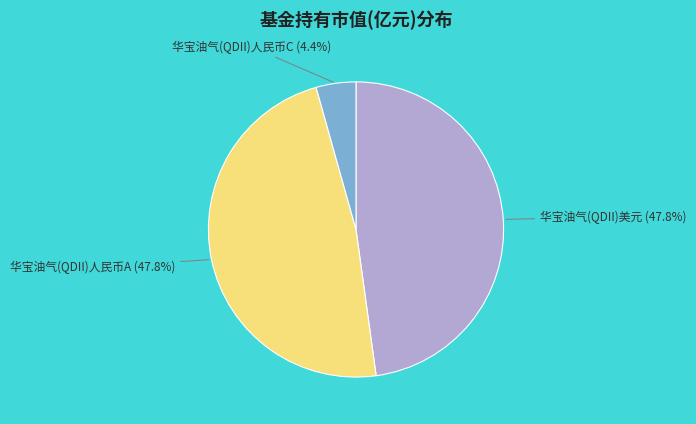

To the nearest percent, what is the average slice percentage?

33%